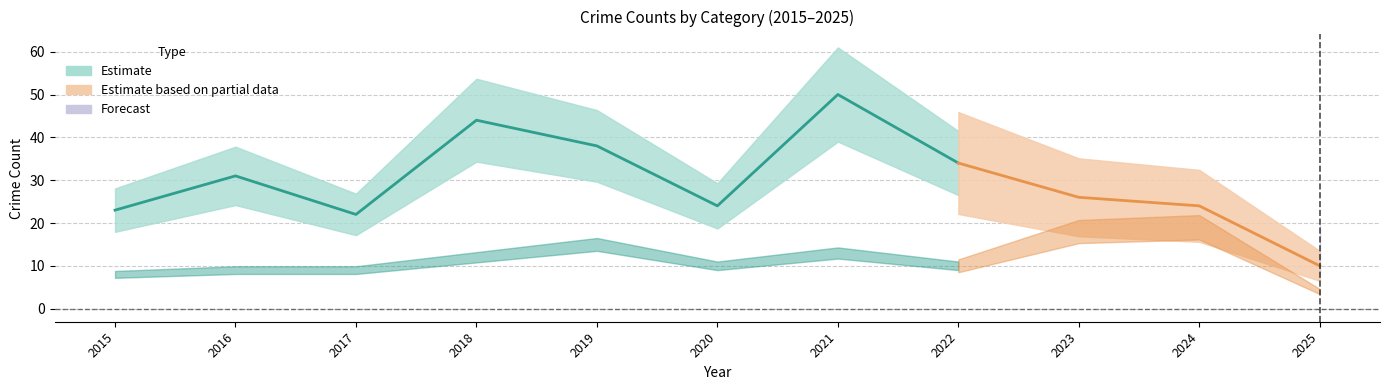

How many values in the Aggravated Battery series are below 6?

3